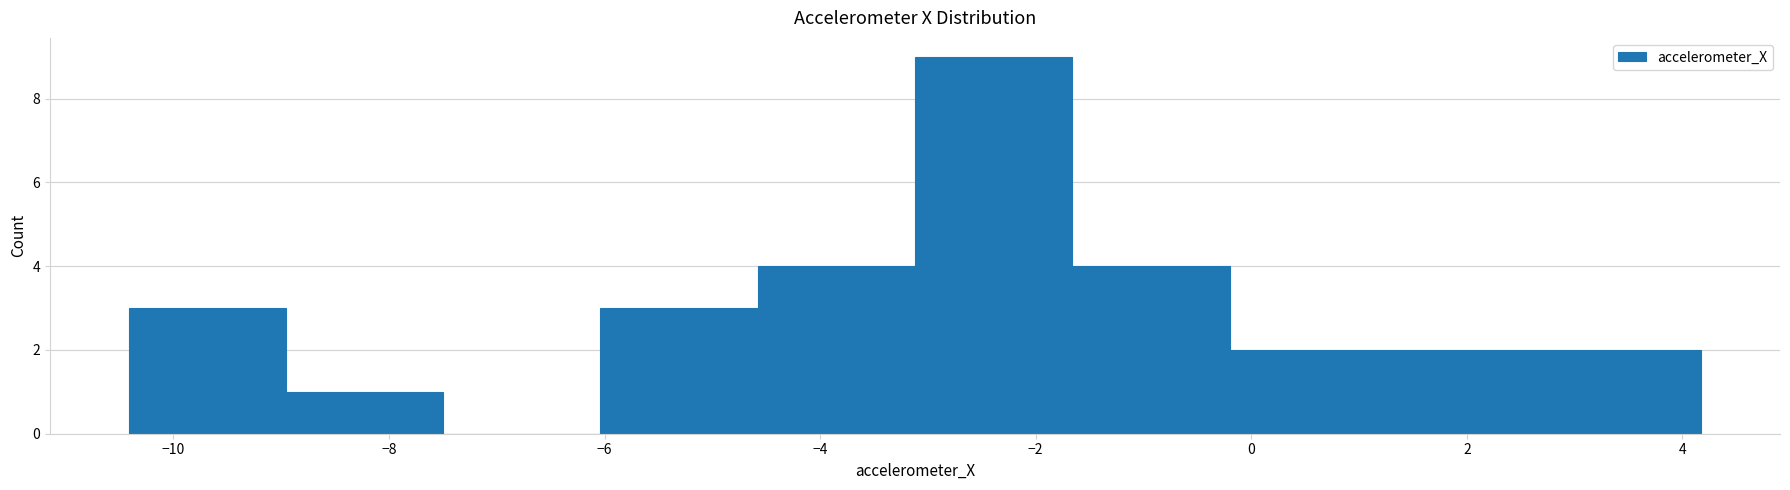

How tall is the bar that spans -0.2 to 1.2 on the x-axis? Neither the bar edges nor the heights are printed on the chart, so give them approximately, as read against the axes.

2